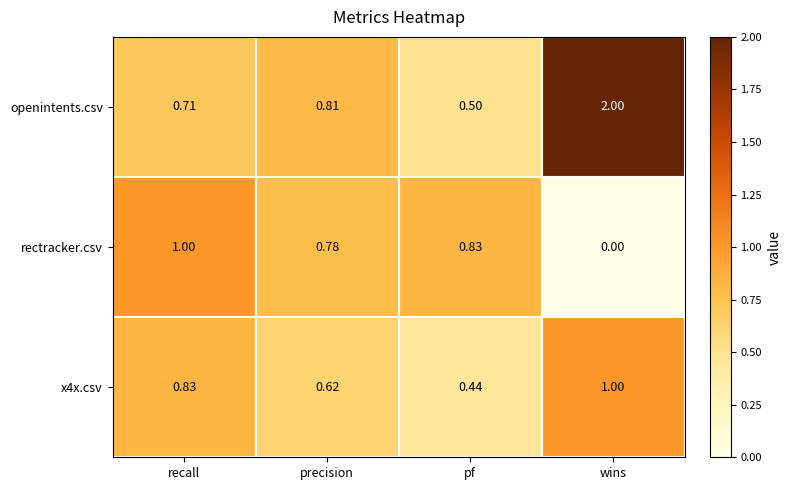

What is the spread (max minus min) of values at precision?

0.2